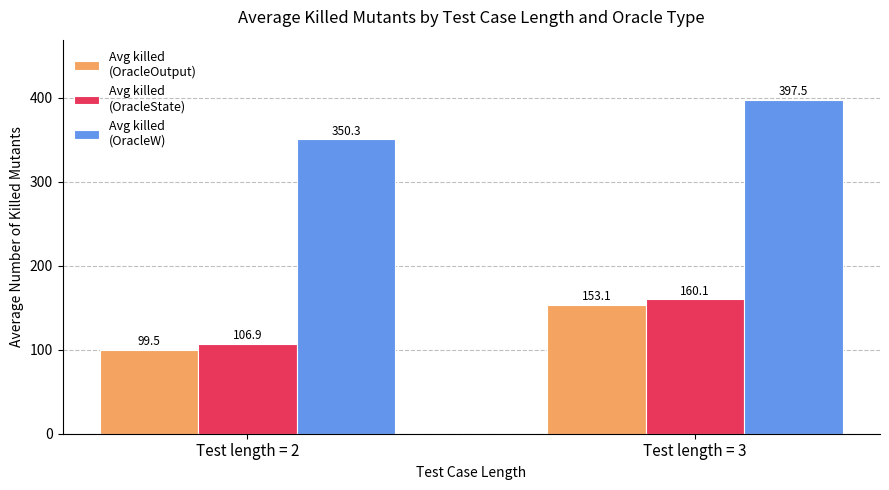

What is the greatest value displayed?

397.5